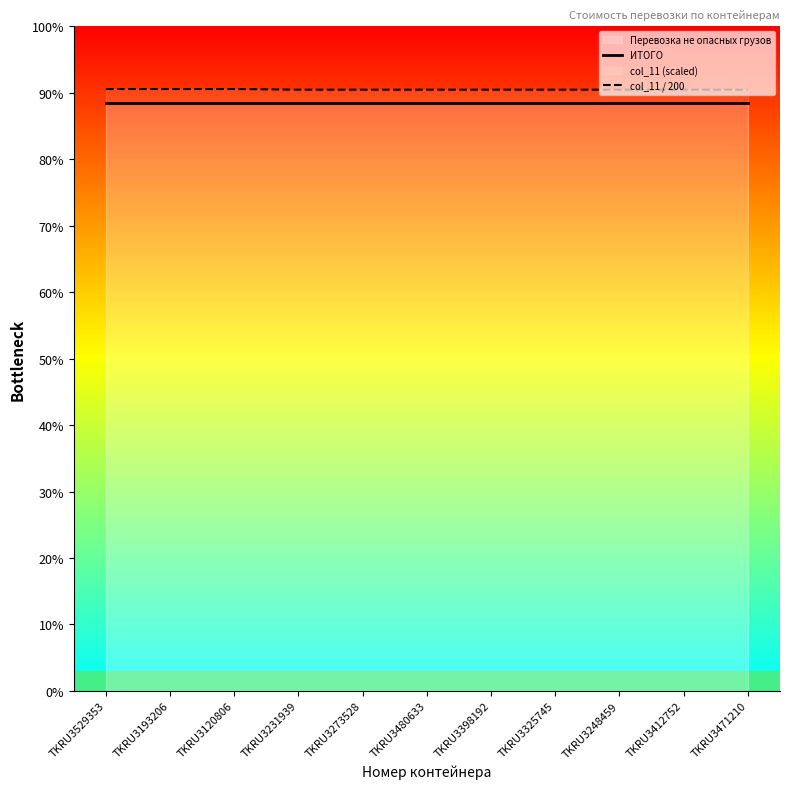

What is the difference between the highest and lowest values at TKRU3231939?

3483.3